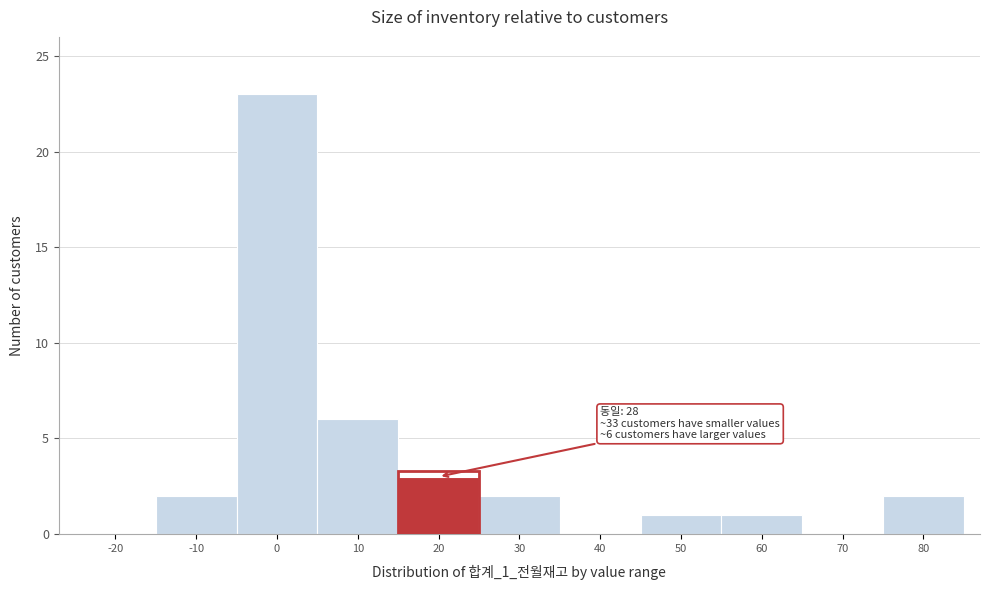

Reading left to right, what are all the values shown in this chart?

-20=0	-10=2	0=23	10=6	20=3	30=2	40=0	50=1	60=1	70=0	80=2